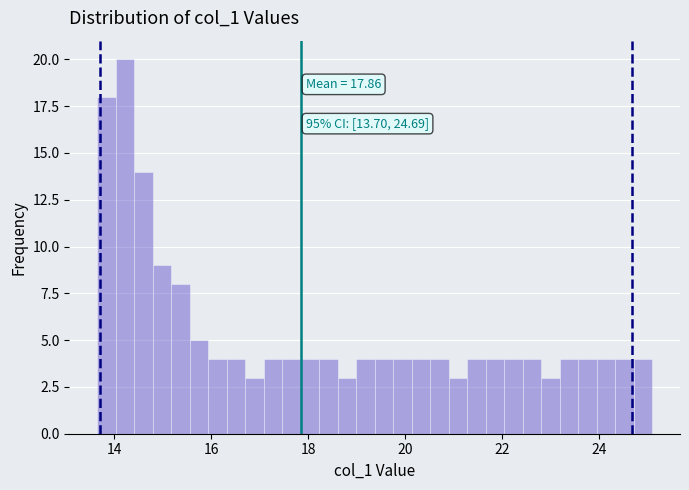

Read against the x-axis, roughly where is the centre of the tallest bar?

14.2